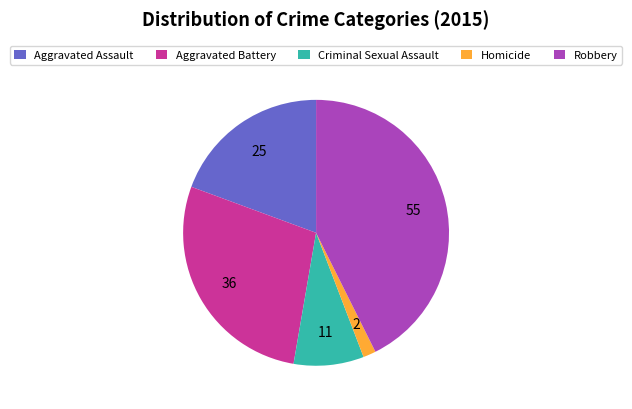

Combined, do Criminal Sexual Assault and Aggravated Assault account for over 50%?

No